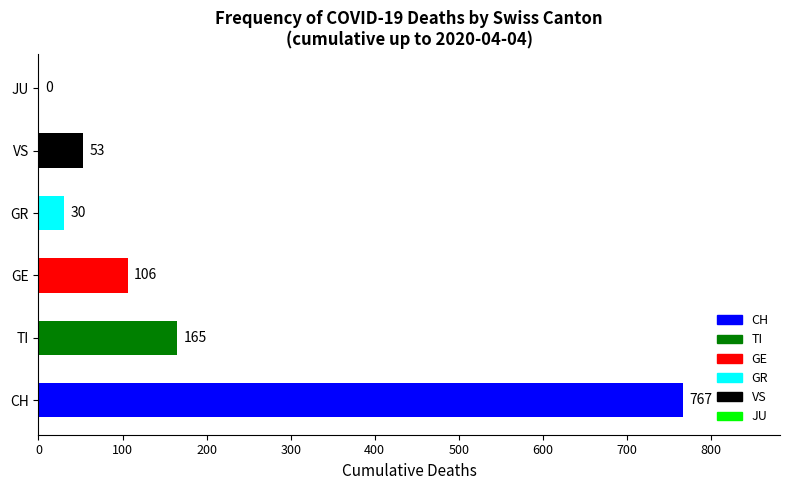

Reading bottom to top, transcribe all the data shown in this chart.

CH=767	TI=165	GE=106	GR=30	VS=53	JU=0